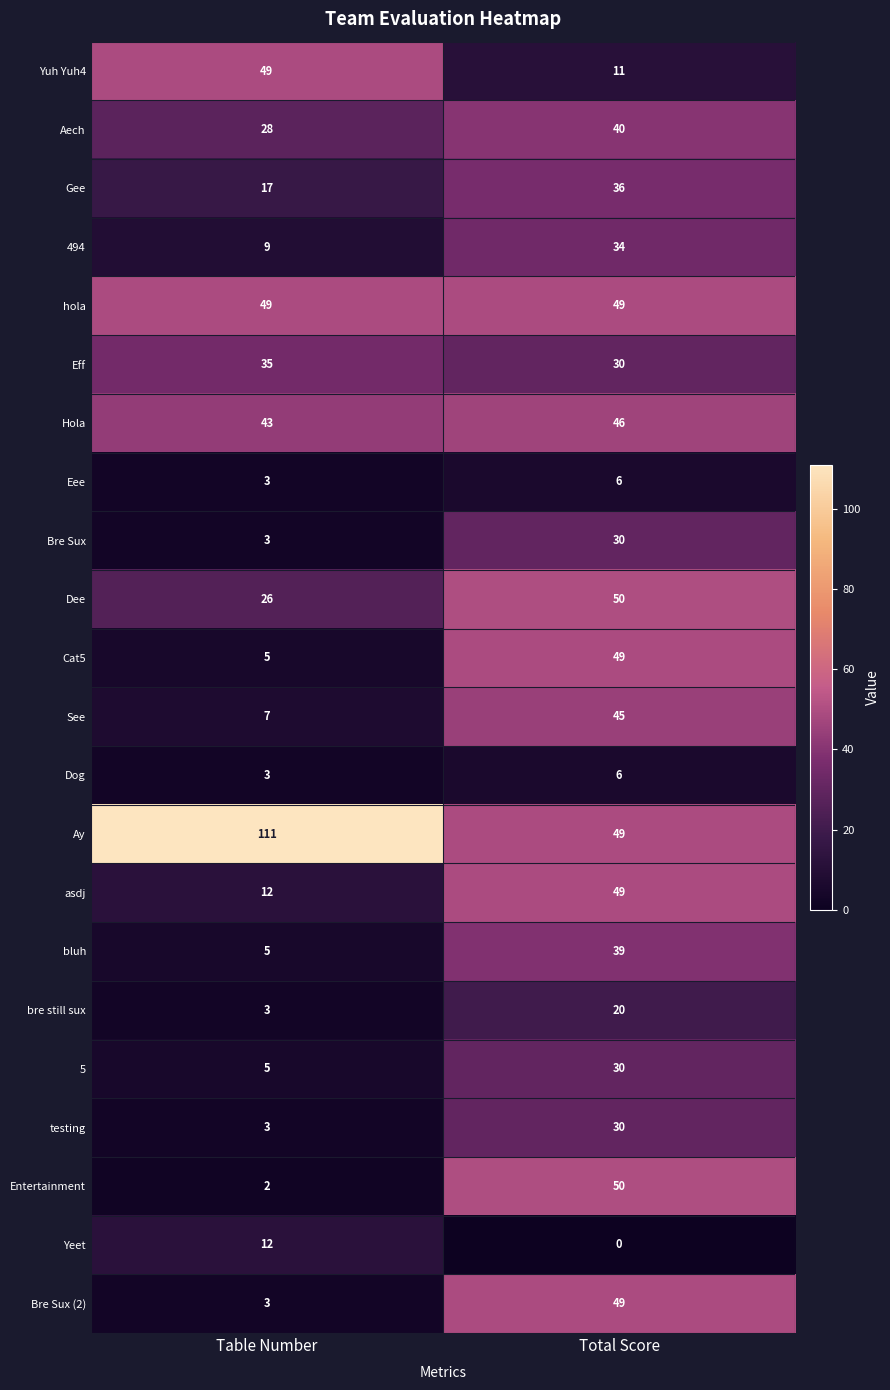

Which series has the largest range (max minus min)?

Ay